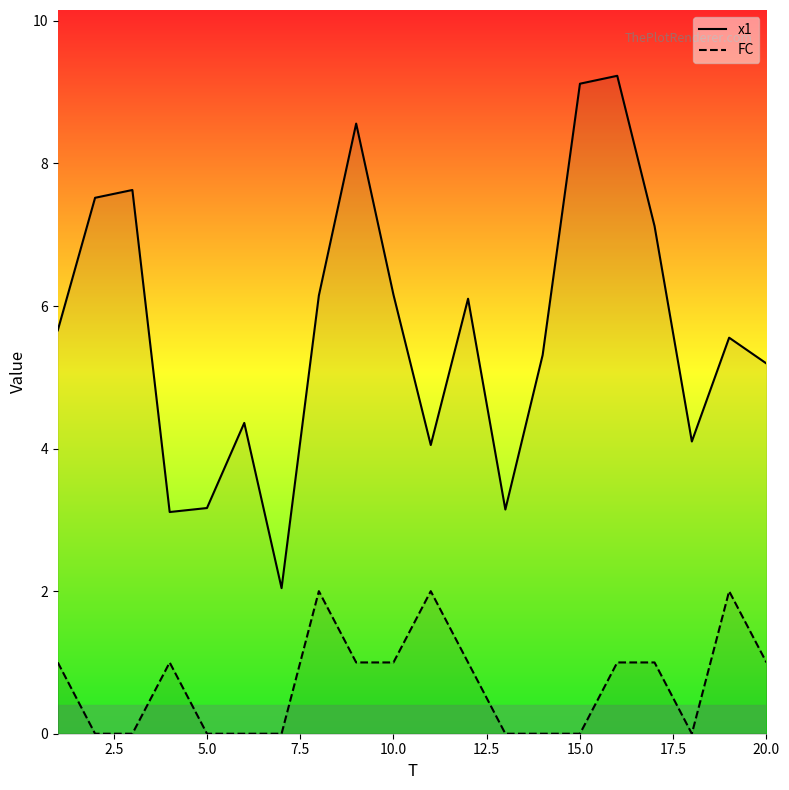

How many positive values does the FC series have?

11